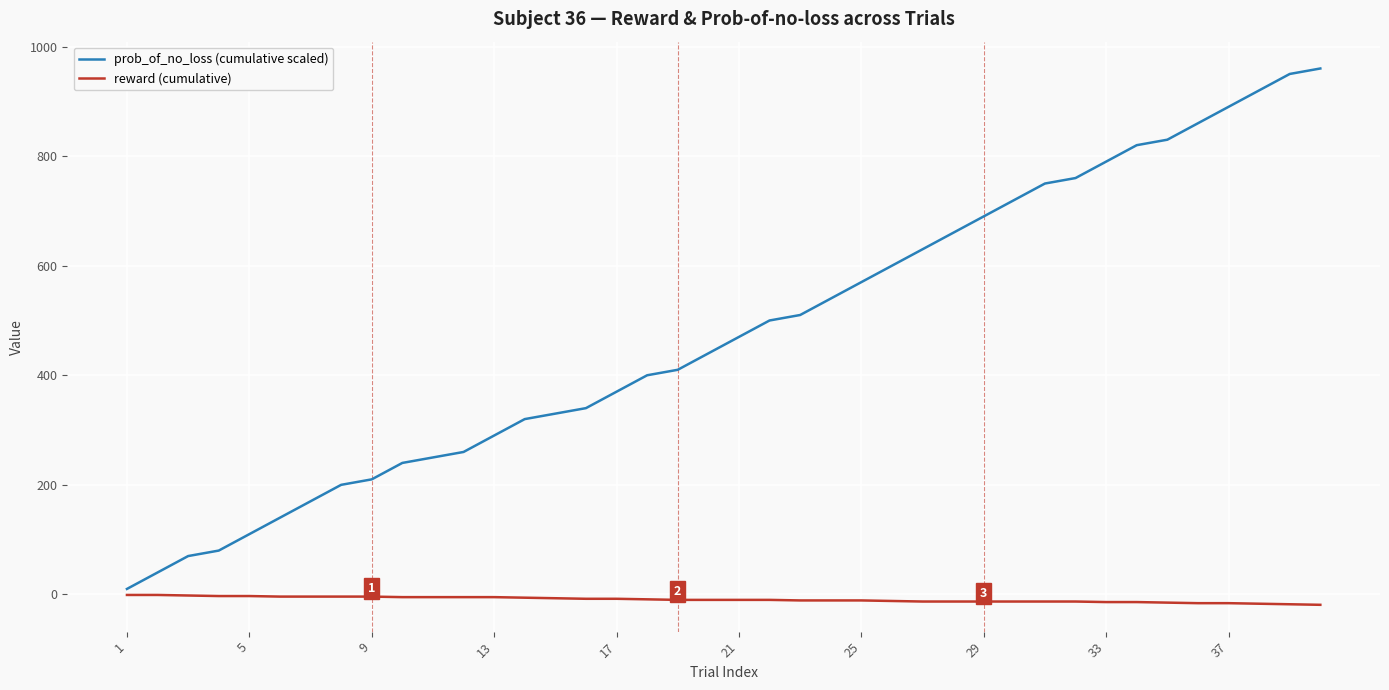

Which series has the largest total across all categories?

prob_of_no_loss (cumulative scaled)